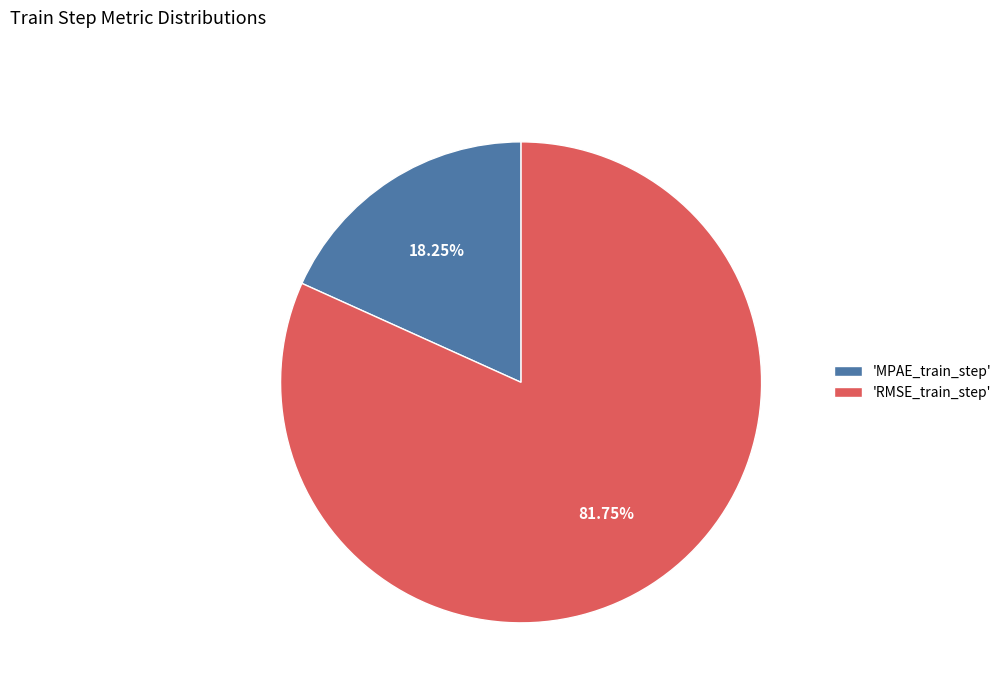

Which slice represents more than half of the pie?

'RMSE_train_step'